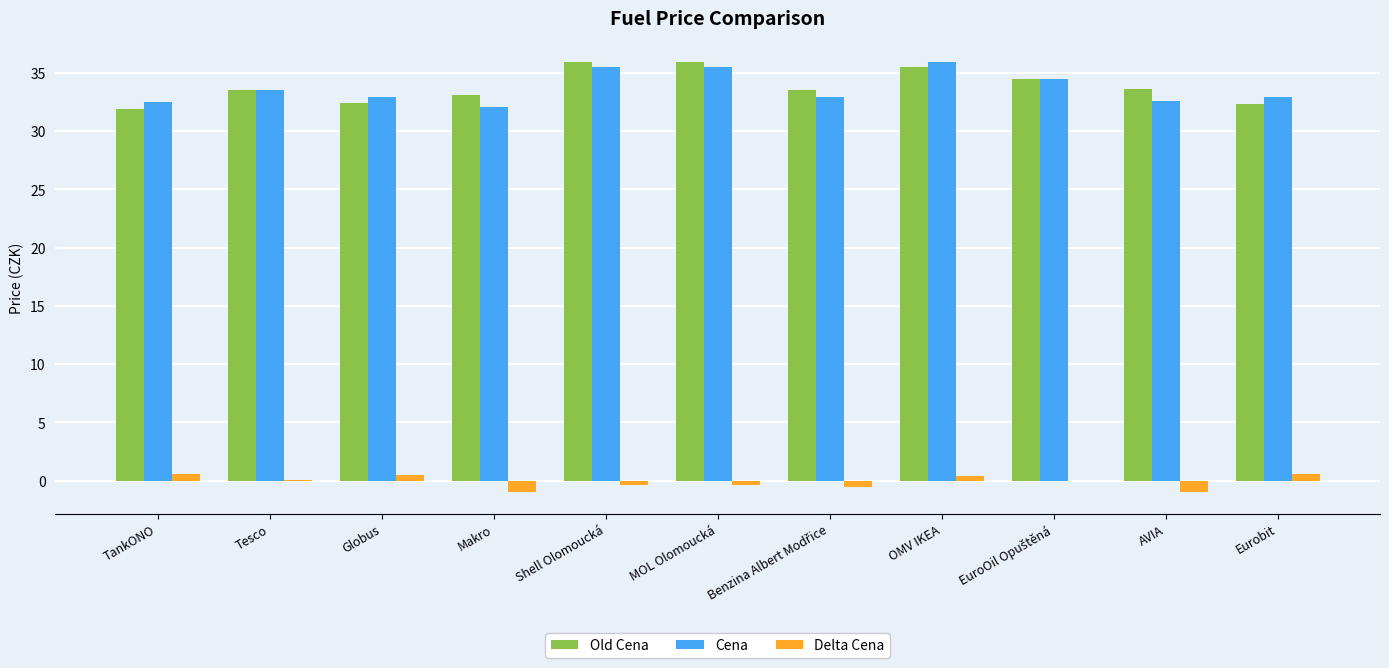

How many distinct data groups are displayed?

3